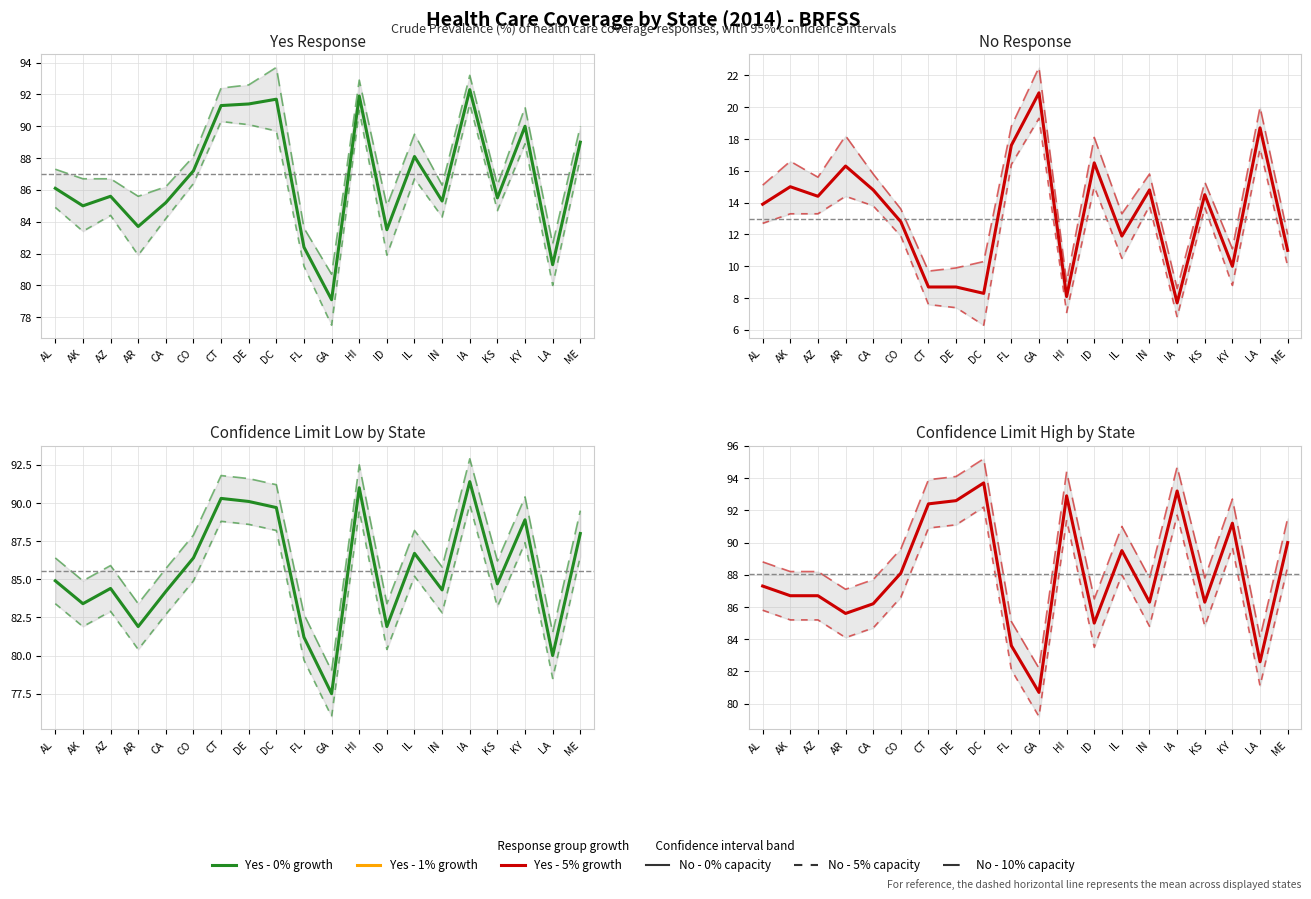

How many data points in 0% (Actual) are above 14?

10